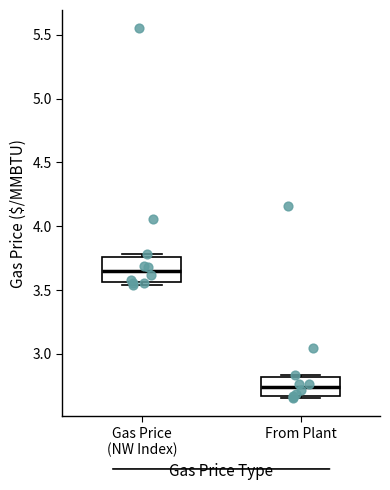

Where does the median line of the box for From Plant sit on the y-axis? The values are not printed on the chart, so give them approximately, as read against the axis.

2.75